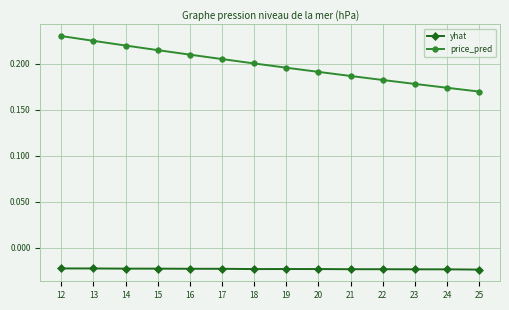

Does the chart display data point markers on the line(s)?

Yes